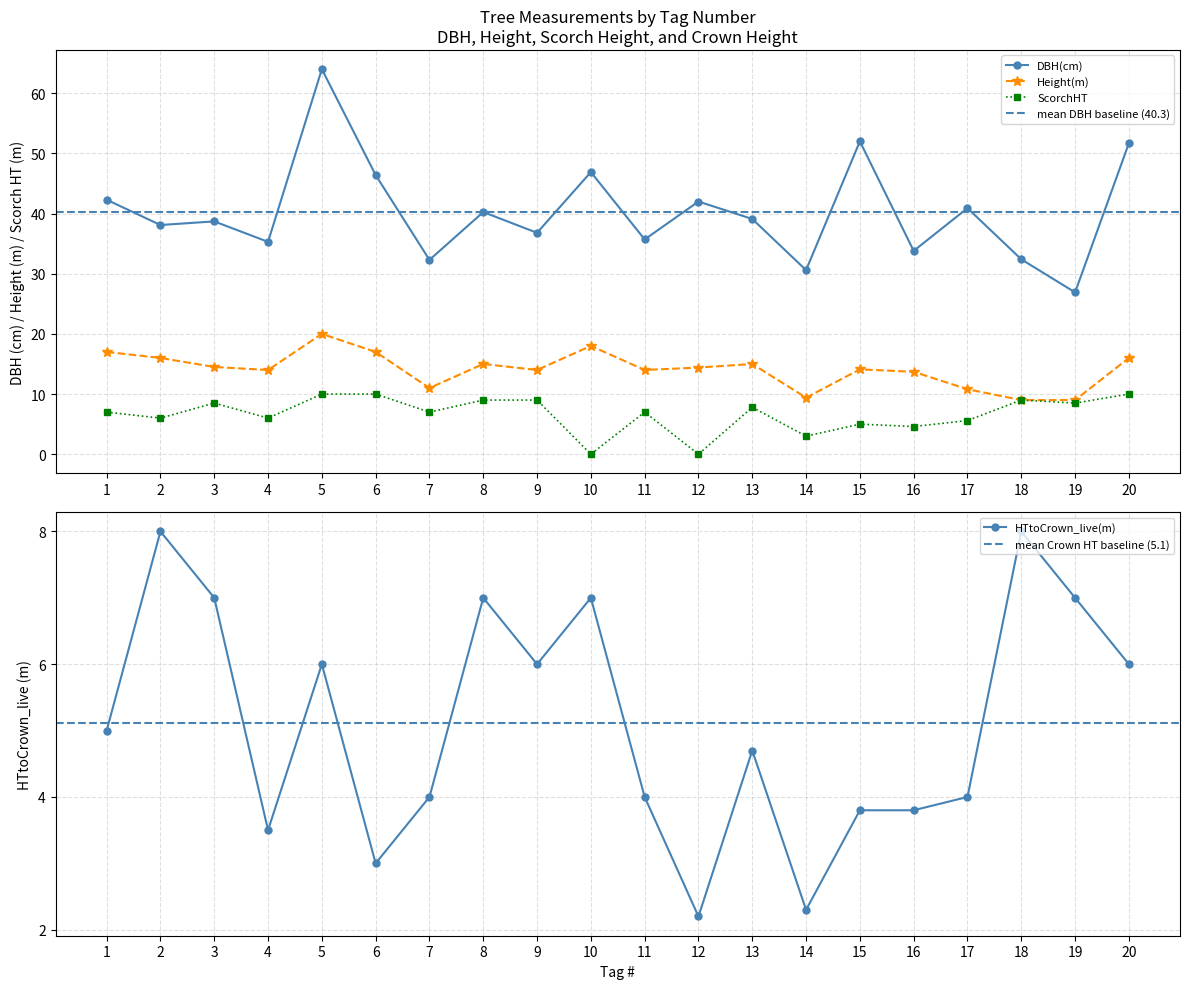

How many interior local peaks does the DBH(cm) series have?

7